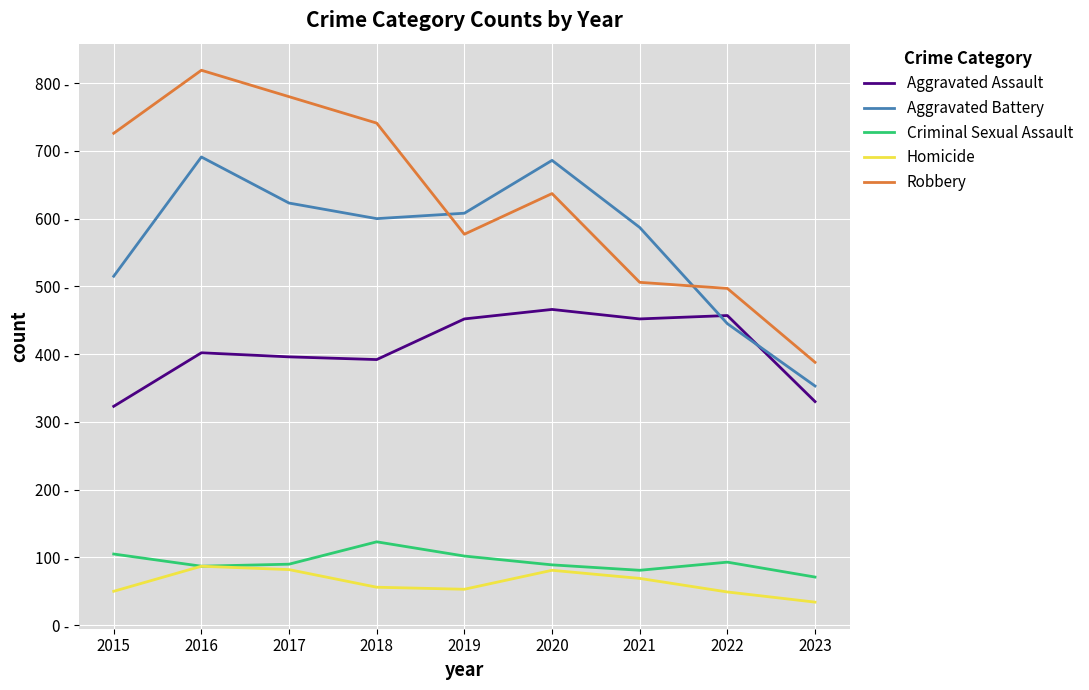

True or false: Robbery and Criminal Sexual Assault cross at least once.

False